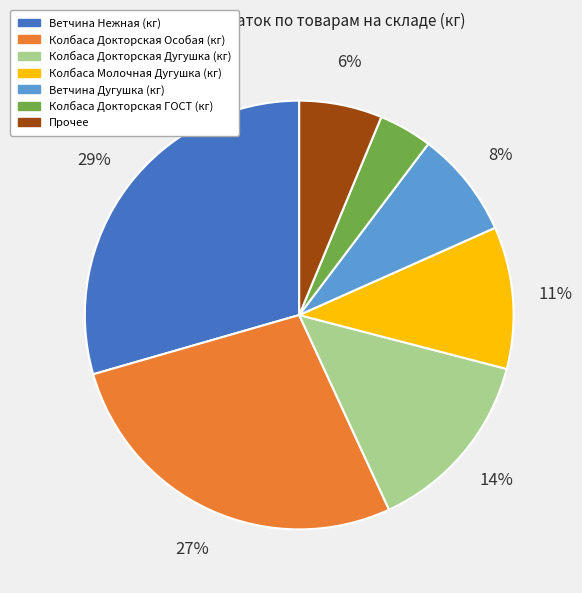

Is there any slice that represents more than half of the pie?

No